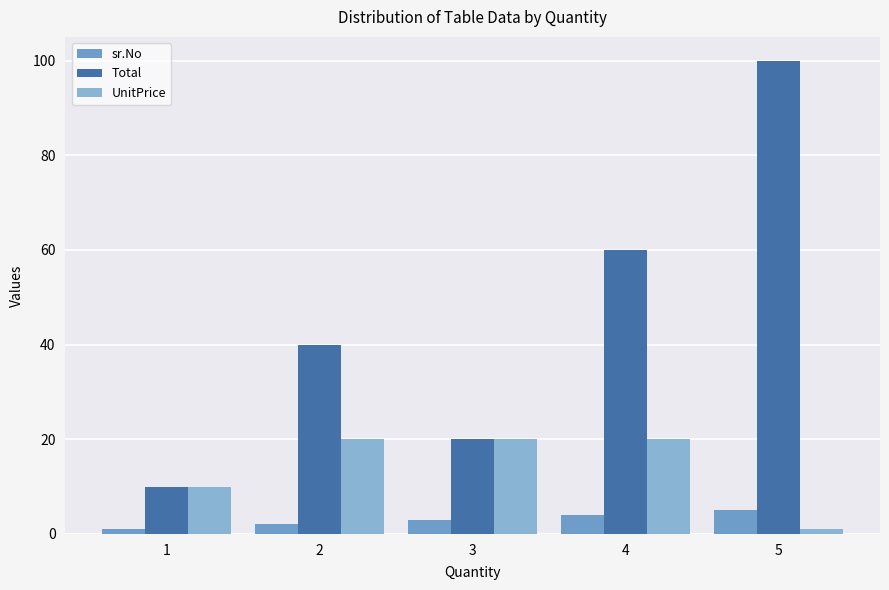

What is the value of the UnitPrice bar at the 2nd from the left?

20